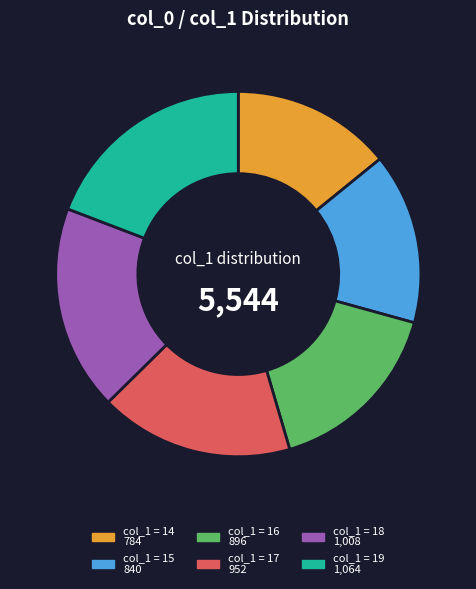

Is there any slice that represents more than half of the pie?

No